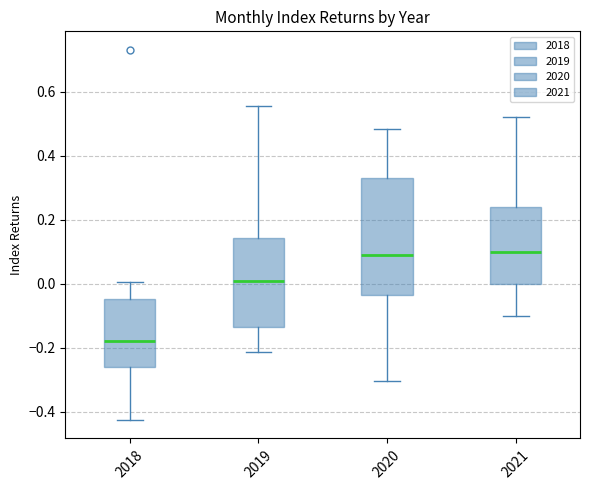

Which box has the lowest median line?

2018